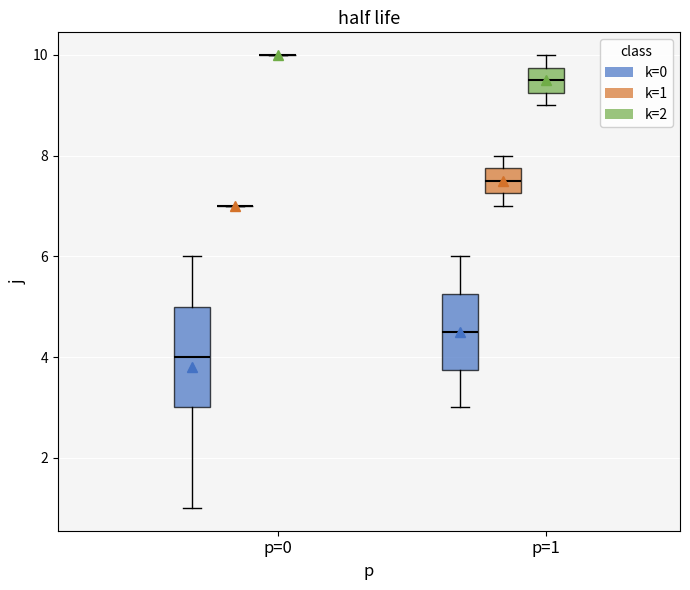

Which box is the tallest, from its lower edge to its upper edge?

p=0 (k=0)